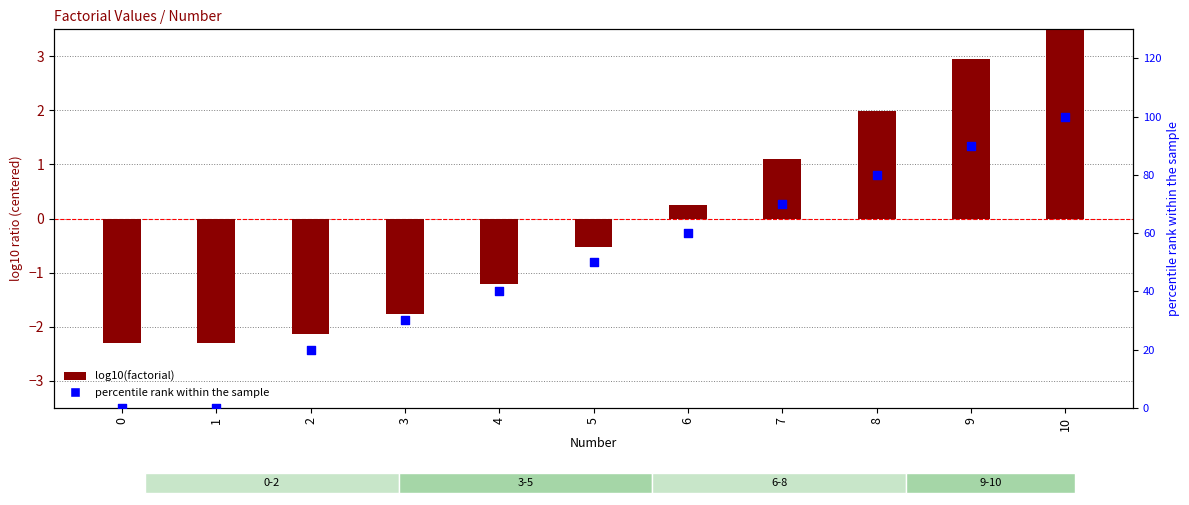

What is the total value across all series at 6?

60.2